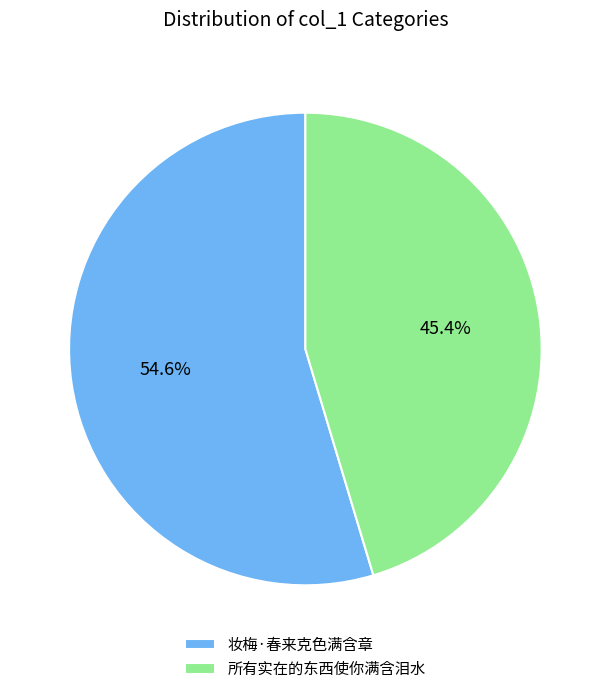

Which has a higher value, 妆梅·春来克色满含章 or 所有实在的东西使你满含泪水?

妆梅·春来克色满含章